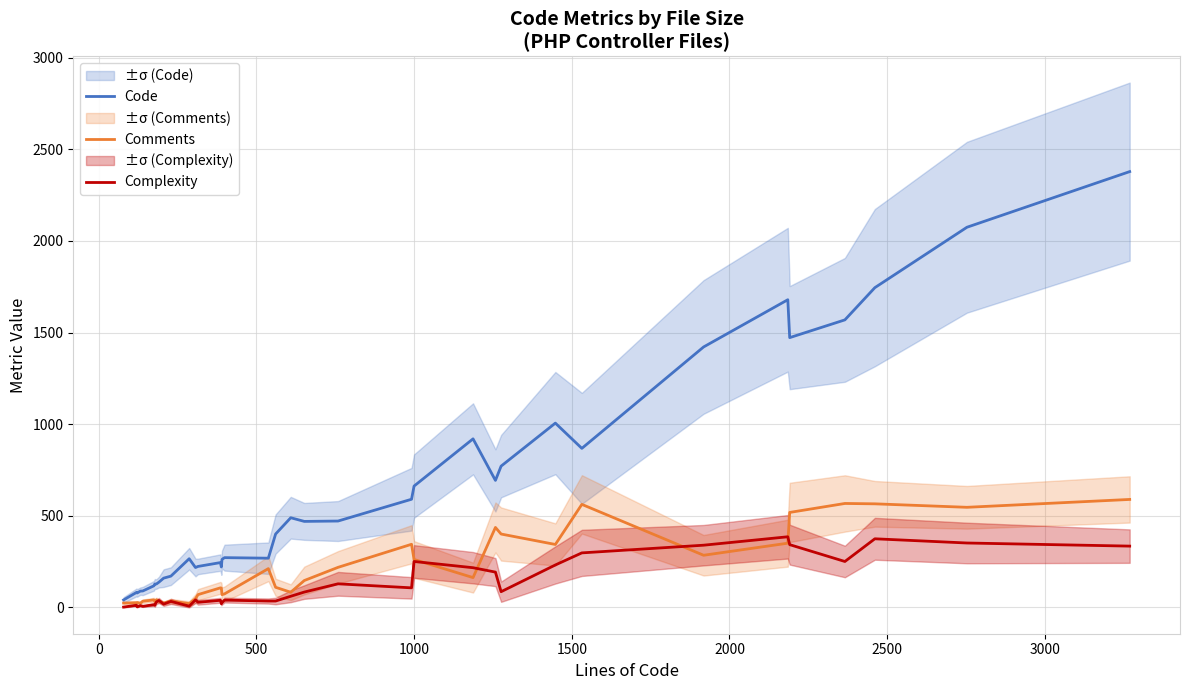

True or false: Complexity and Comments intersect in this chart.

True